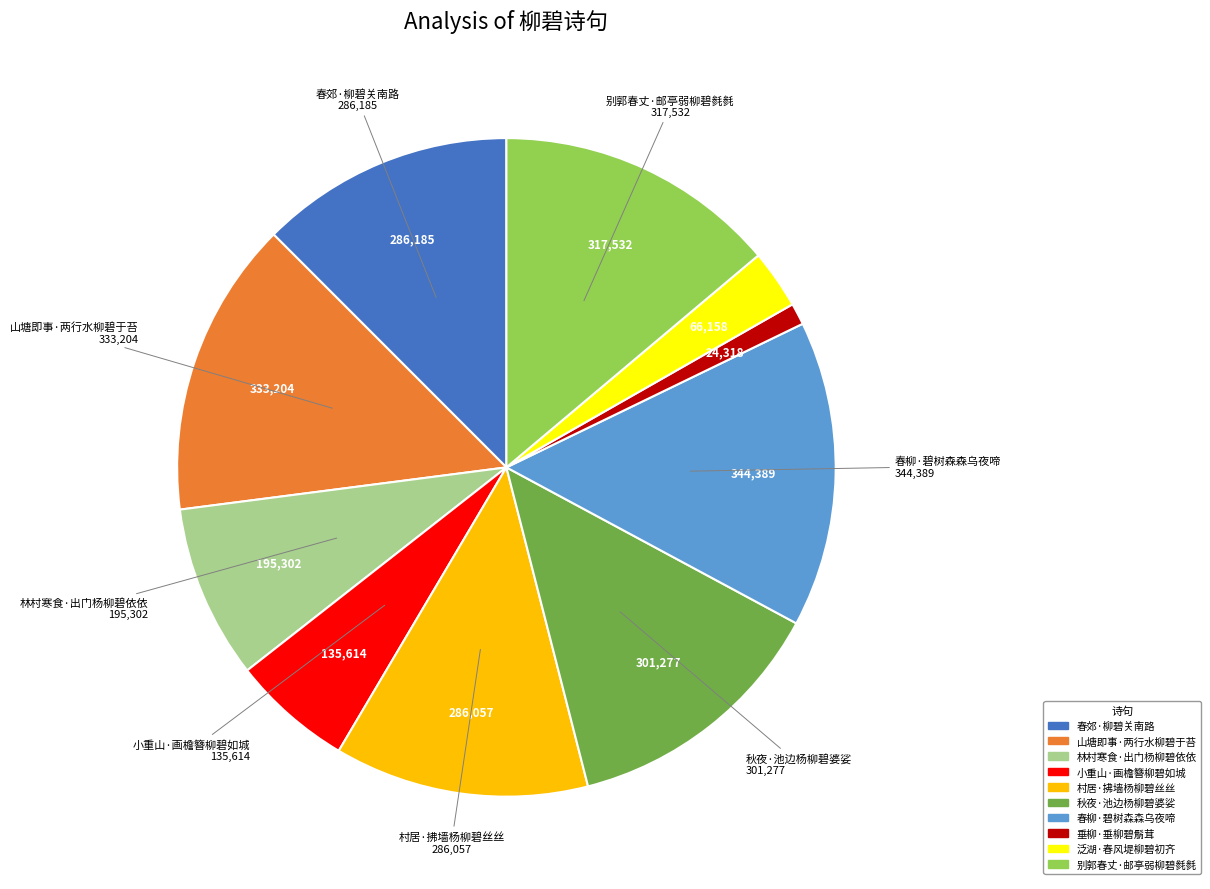

Does any single category account for the majority?

No